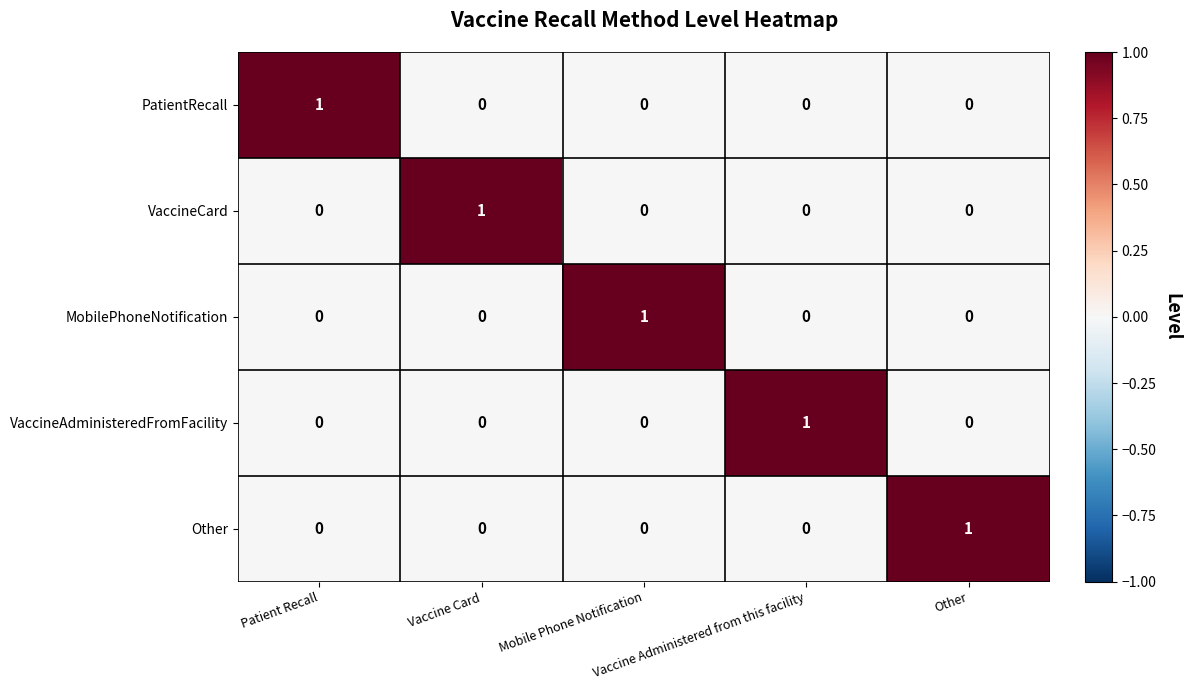

How many MobilePhoneNotification values are between 0 and 1?

5